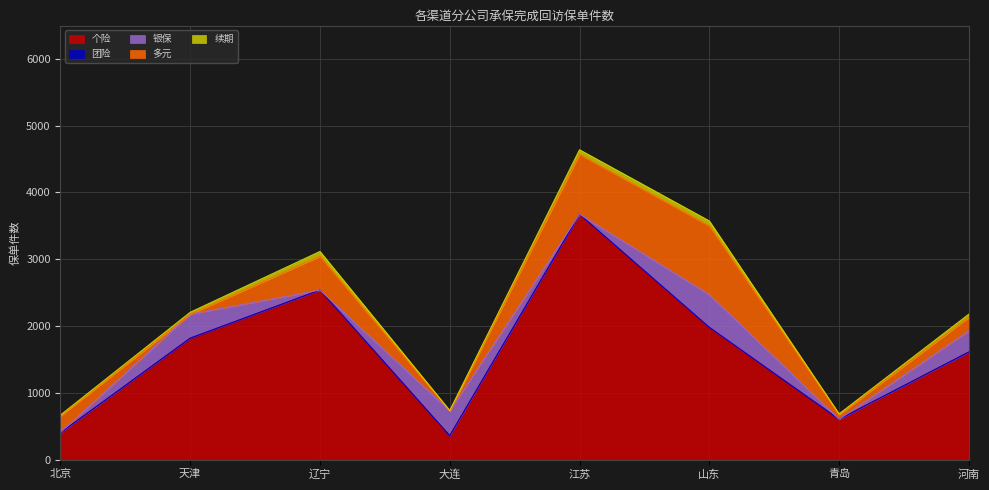

Read the 多元 value at 北京, to the nearest 50.

250